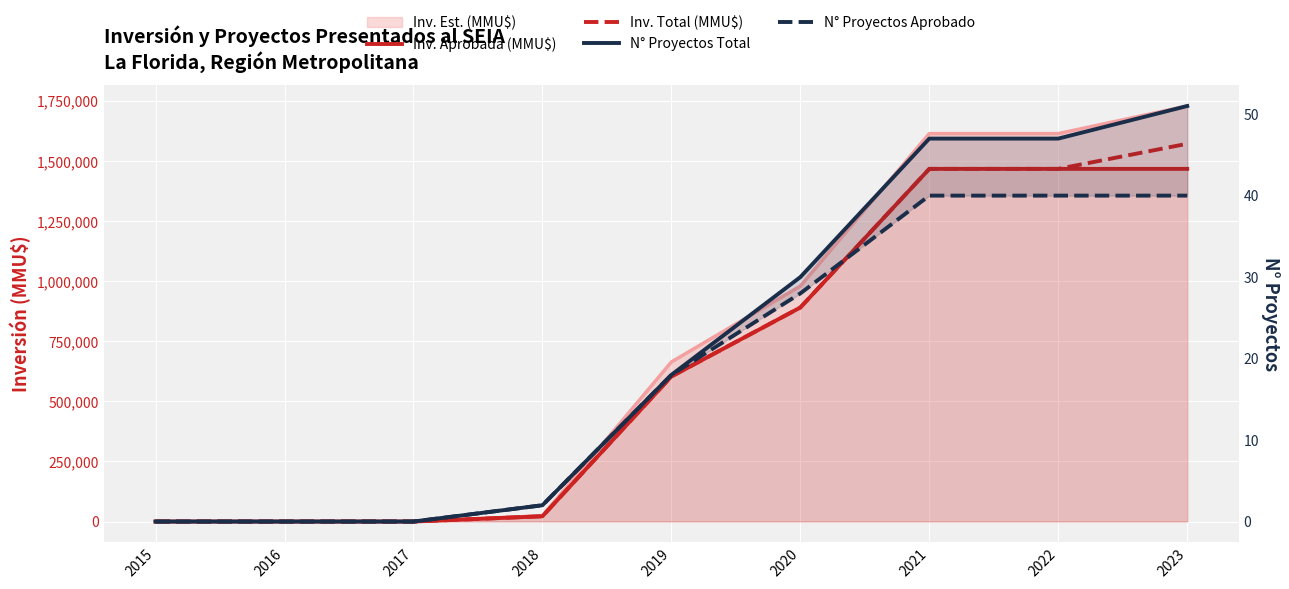

What is the spread (max minus min) of values at 2020?

890959